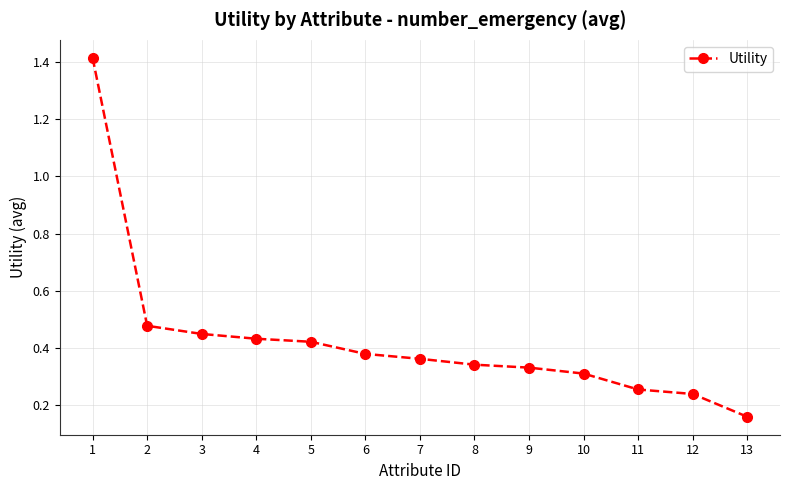

Is it true that the value at 5 is 0.2?

False